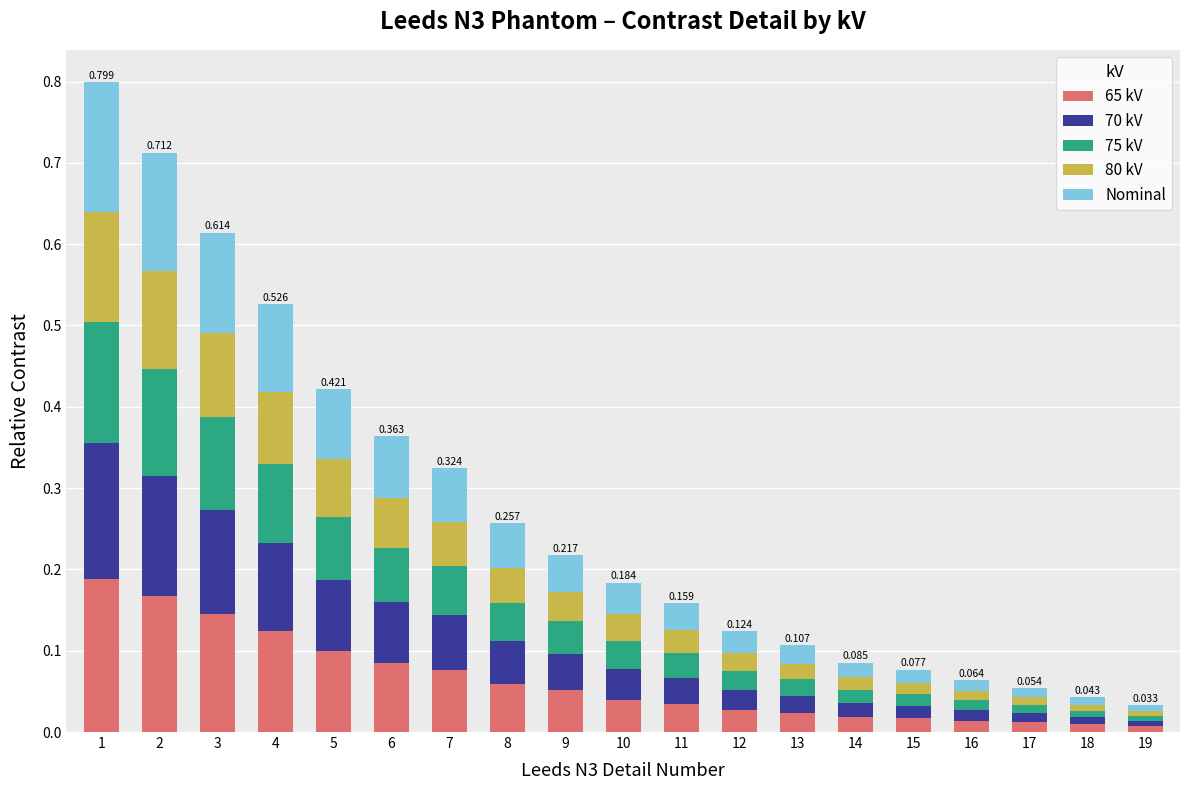

Which series has the largest total across all categories?

65 kV